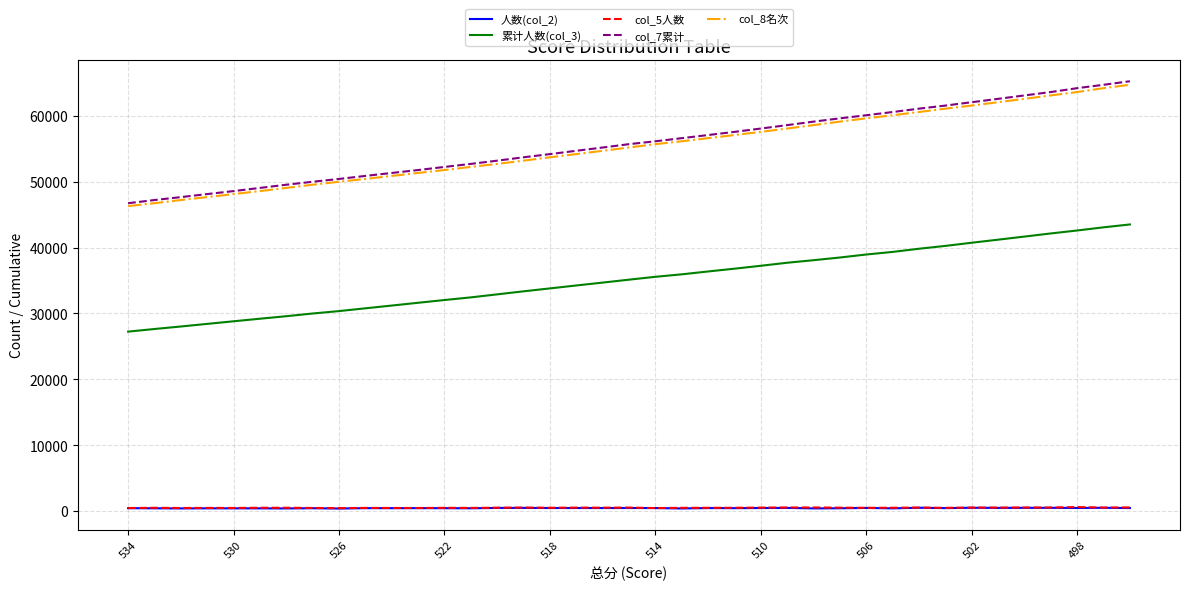

What is the average value of the col_5人数 series?

486